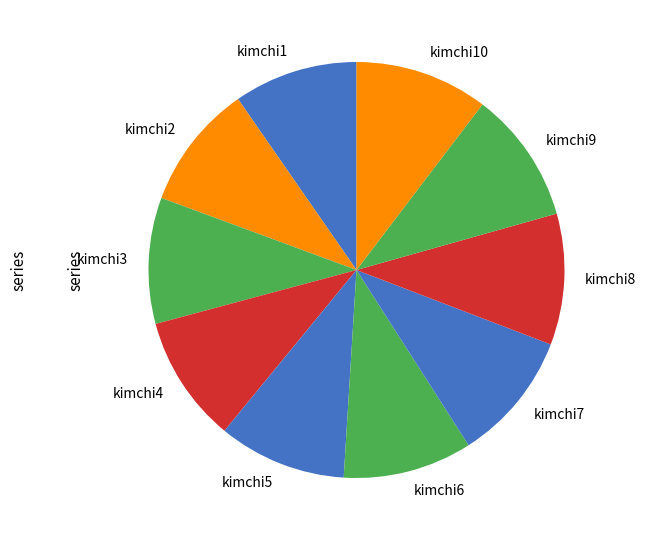

Approximately how many times larger is the value at kimchi9 compared to kimchi1?

1.1